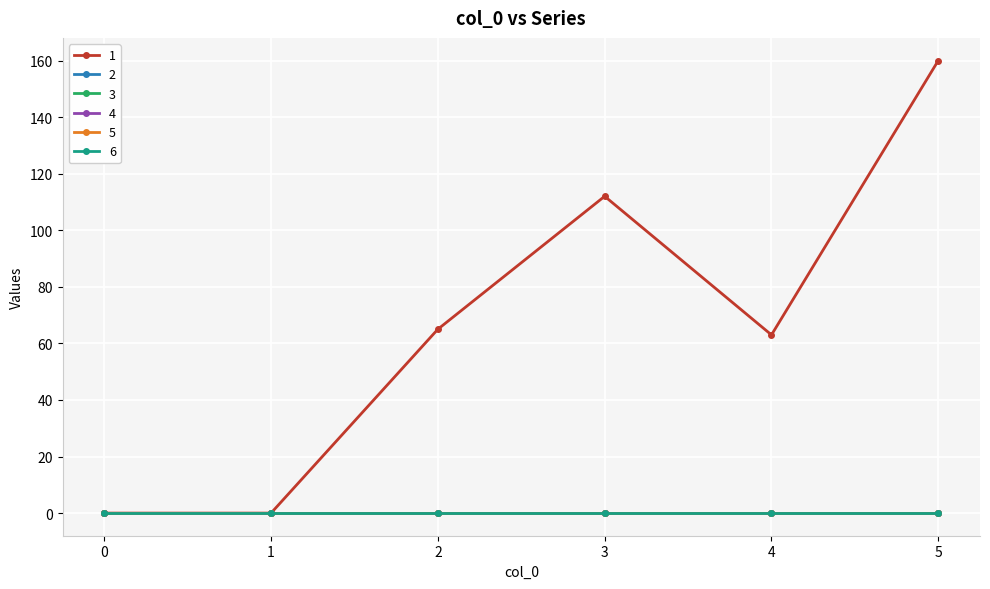

Which has a higher value, 1 or 5?

5